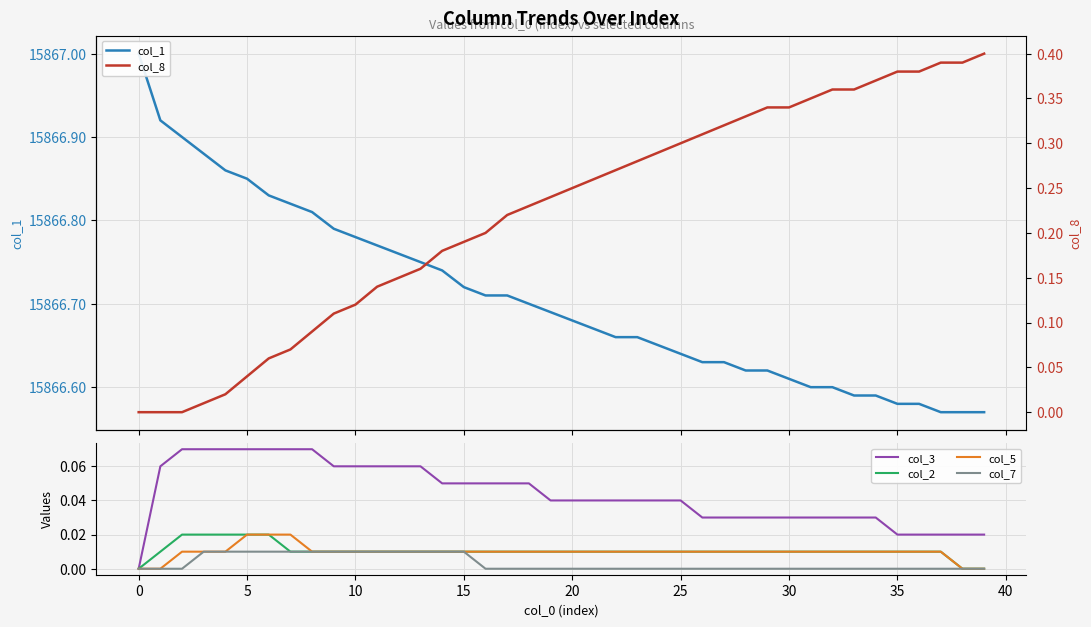

How many lines are shown in the chart?

6